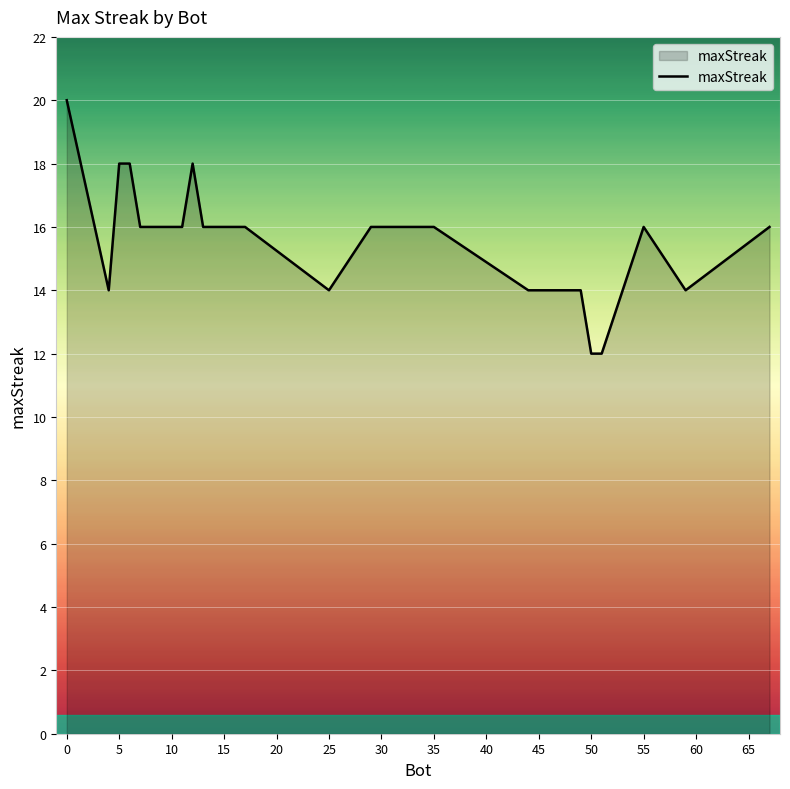

What is the smallest value displayed?

12